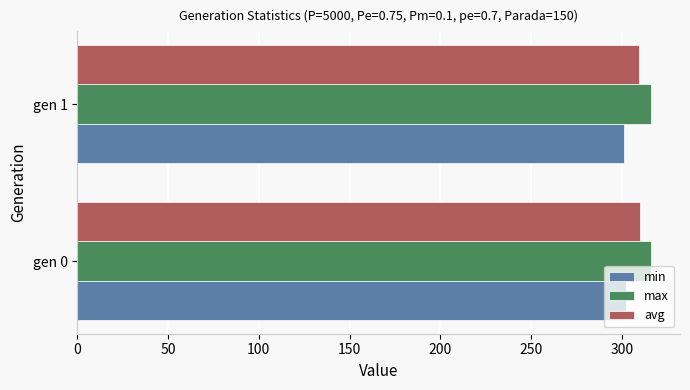

What are all the series names shown in the legend?

min, max, avg